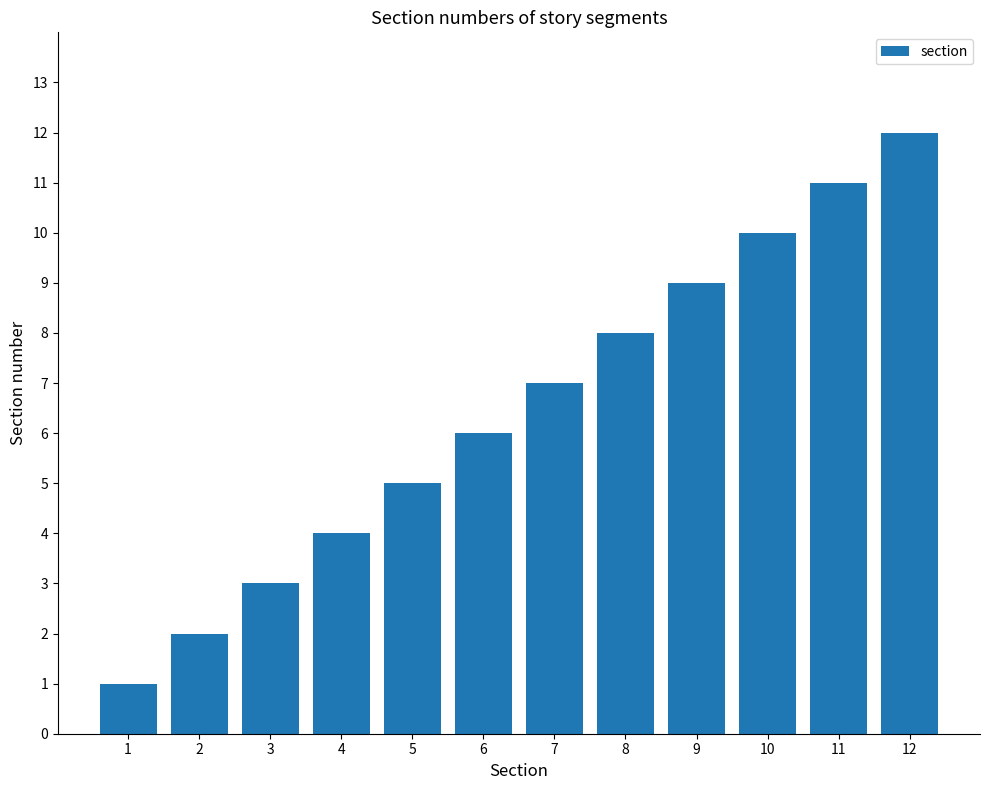

Is it true that the value at 8 is 8?

True